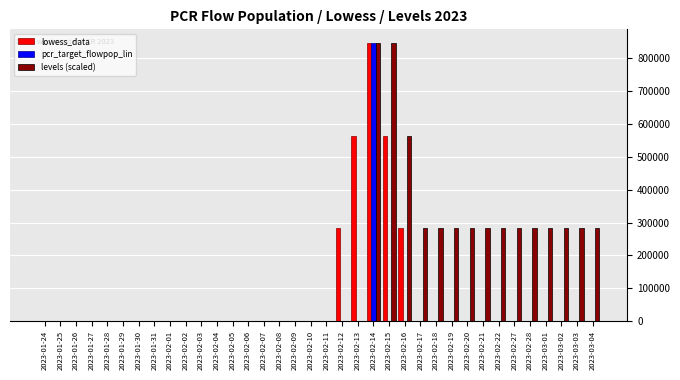

What is the sum of the levels (scaled) values at 2023-02-28 and 2023-02-21?

564176.0